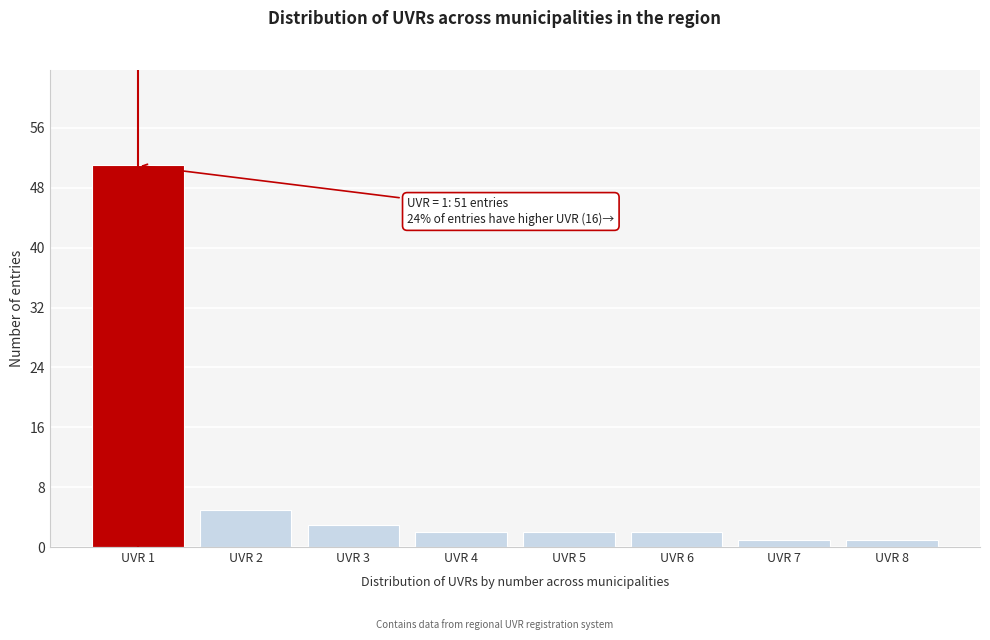

Reading left to right, transcribe all the data shown in this chart.

UVR 1=51	UVR 2=5	UVR 3=3	UVR 4=2	UVR 5=2	UVR 6=2	UVR 7=1	UVR 8=1